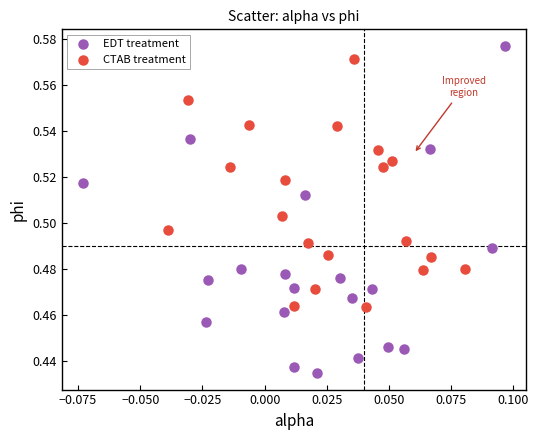

Which series has the largest Y range (max minus min)?

EDT treatment